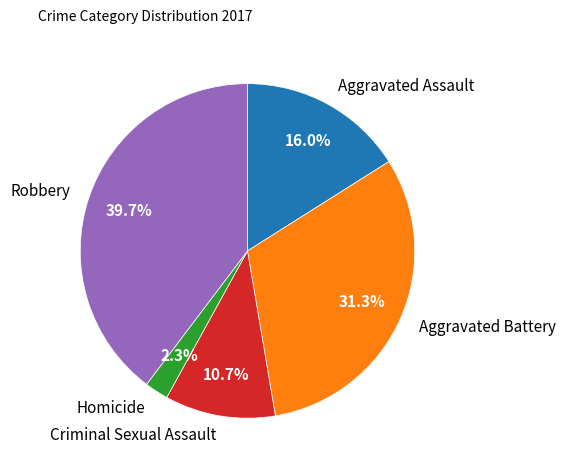

To the nearest percent, what percentage of the pie is Robbery?

40%